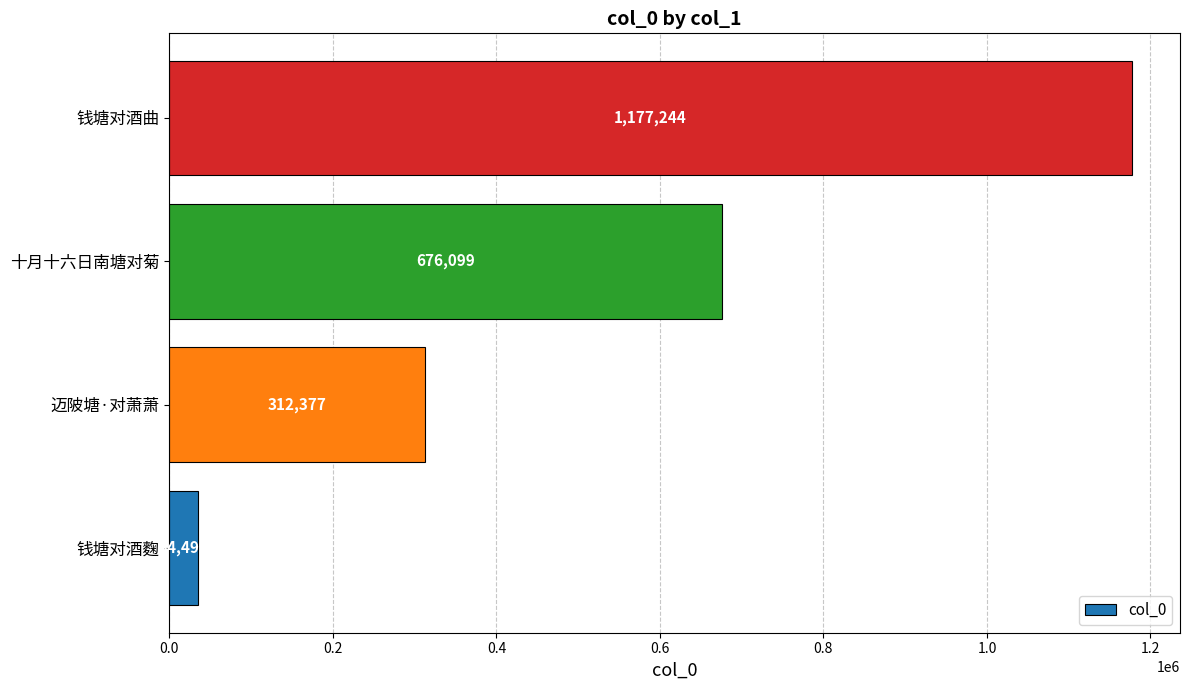

At which label is the value closest to 605871?

十月十六日南塘对菊